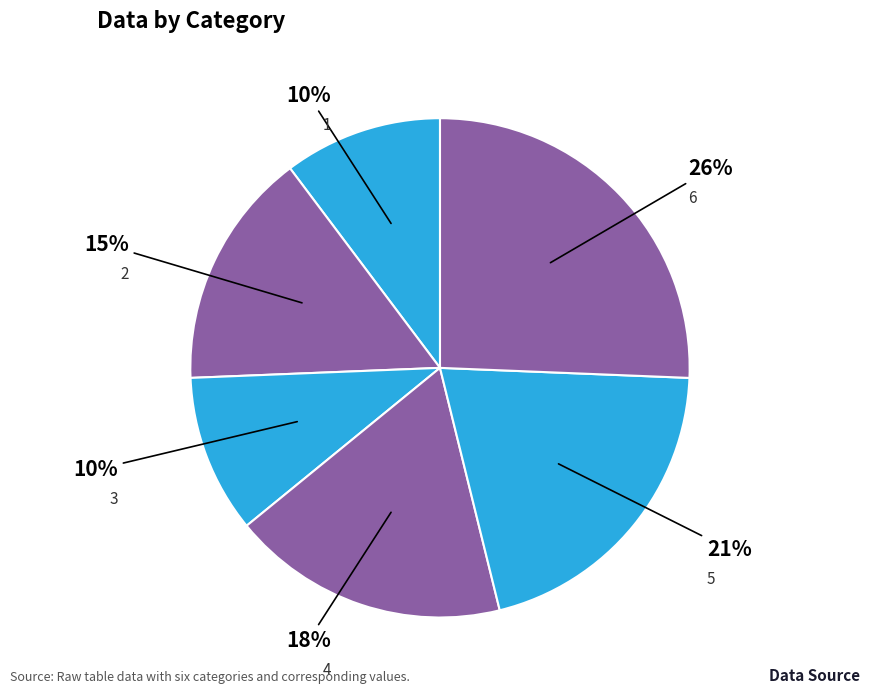

How many segments does this pie chart have?

6